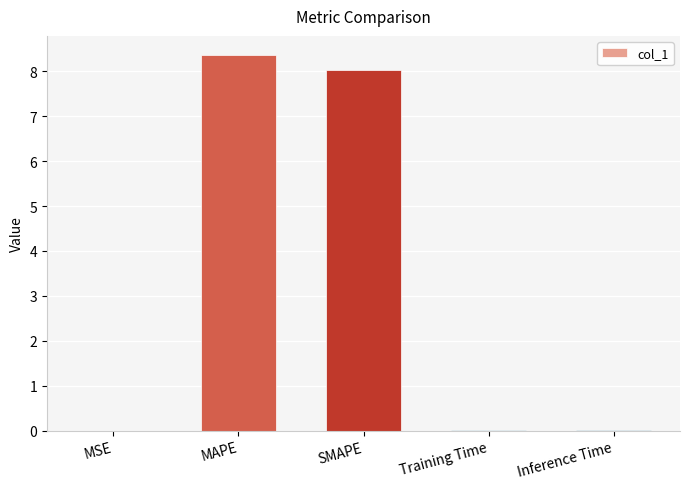

What is the change in value from MAPE to SMAPE?

-0.3